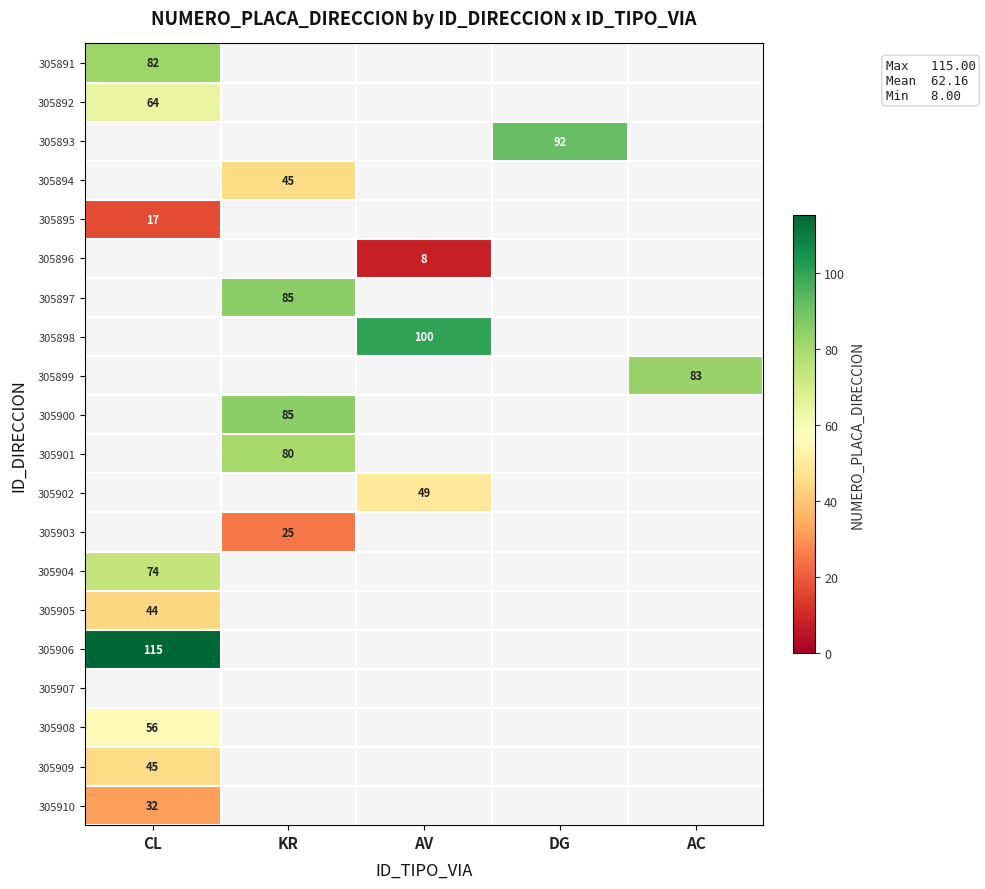

The value of 305893 at DG is 92. True or false?

True